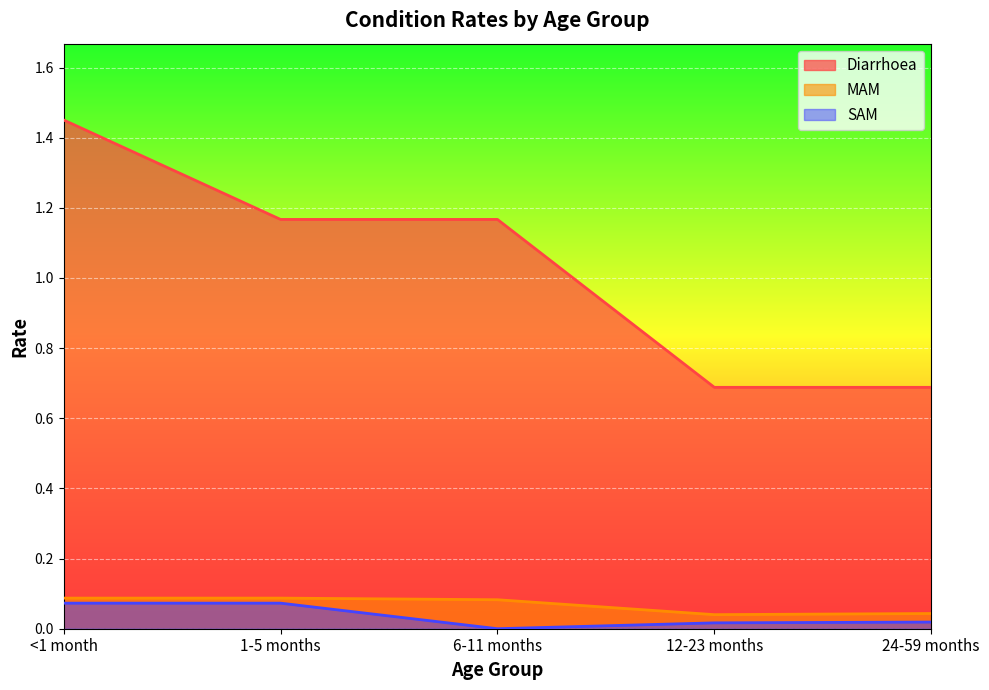

Which series has the widest spread of values?

Diarrhoea